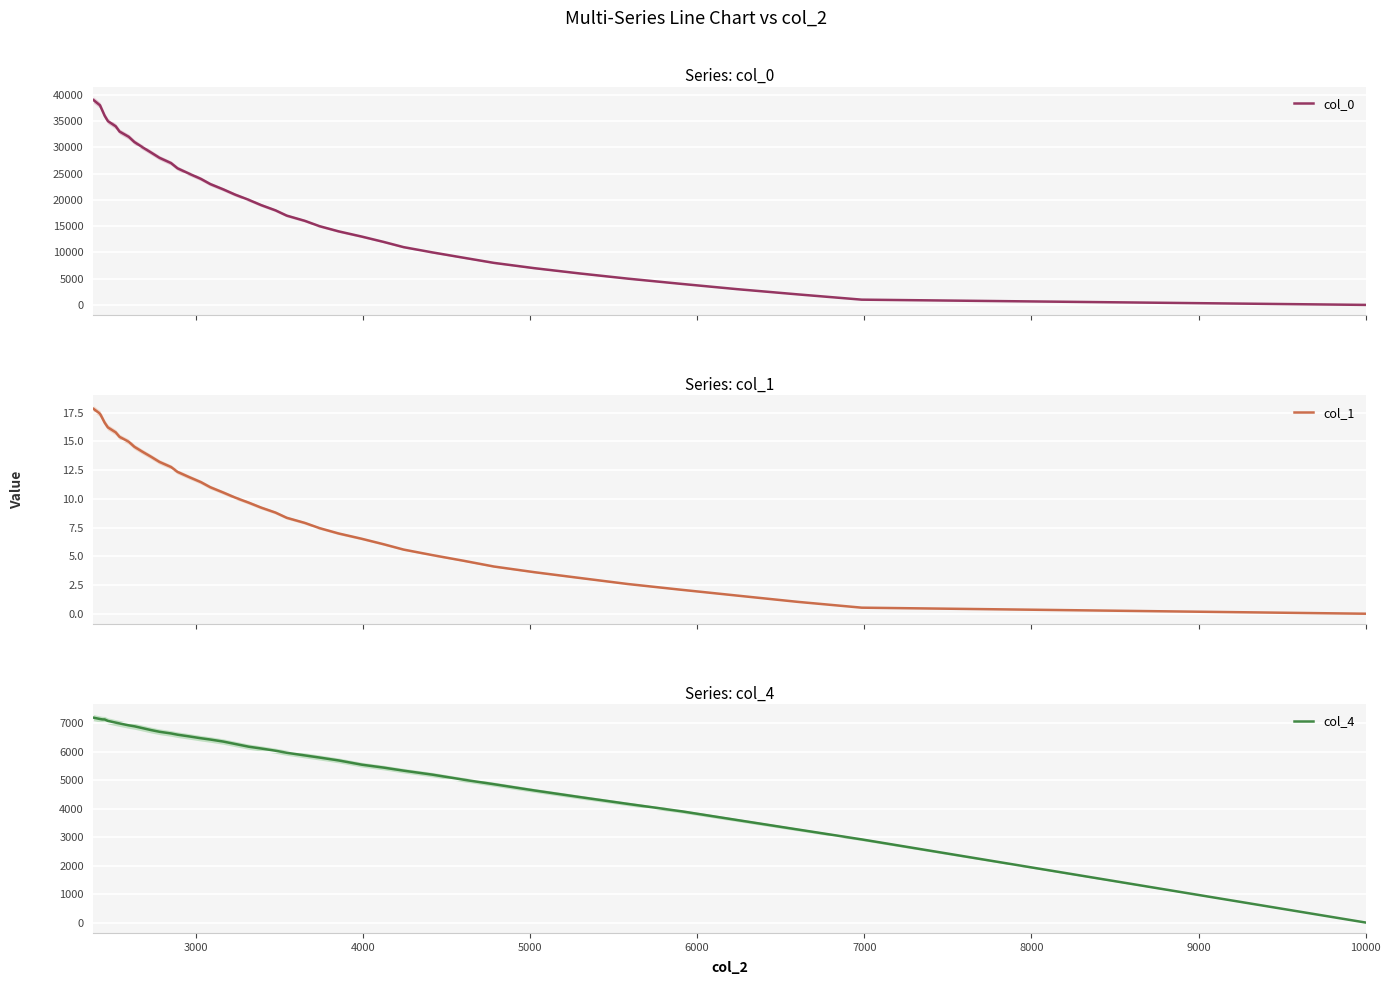

What is the label of the 36th point from the right?

6000